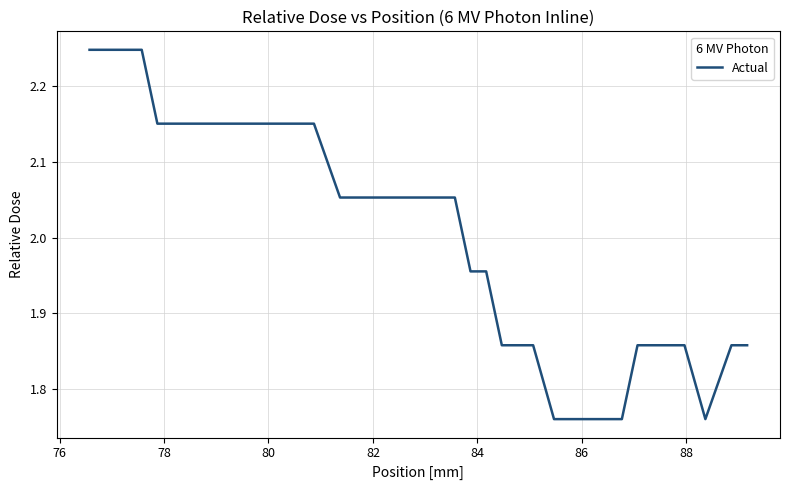

What is the greatest value displayed?

2.2